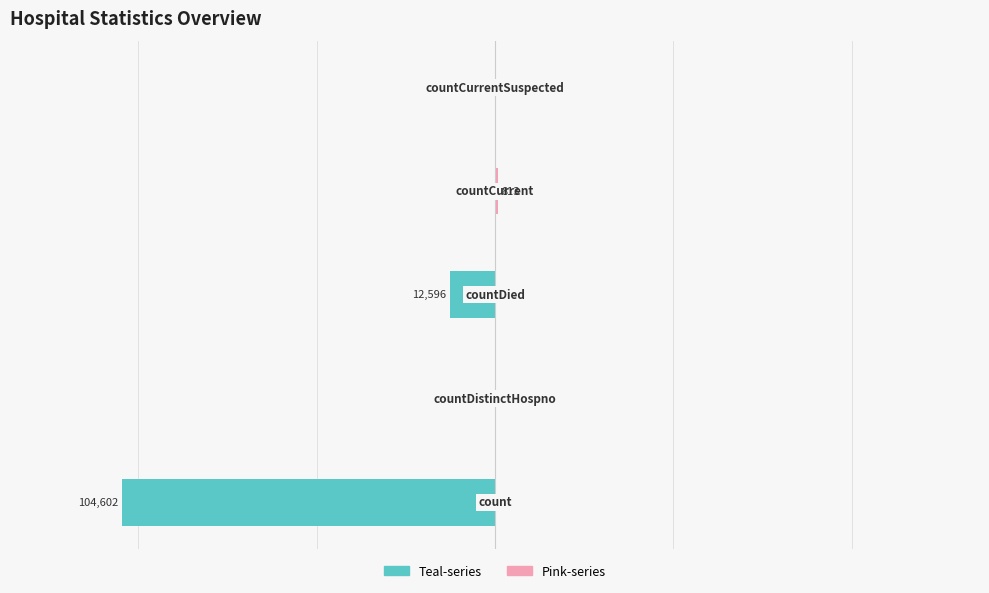

The Pink-series series shows 0 at 0. True or false?

True